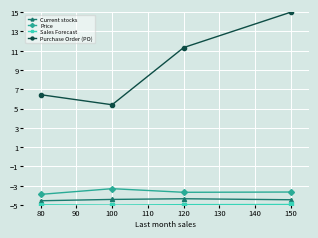

Which series has the largest total across all categories?

Purchase Order (PO)